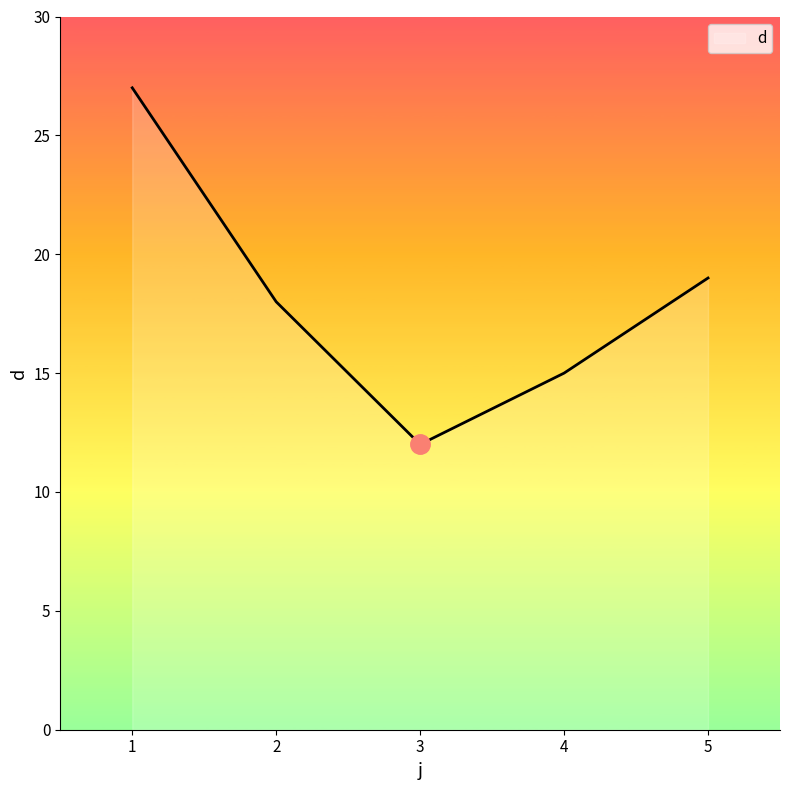

Read the value at 1, to the nearest 10.

30